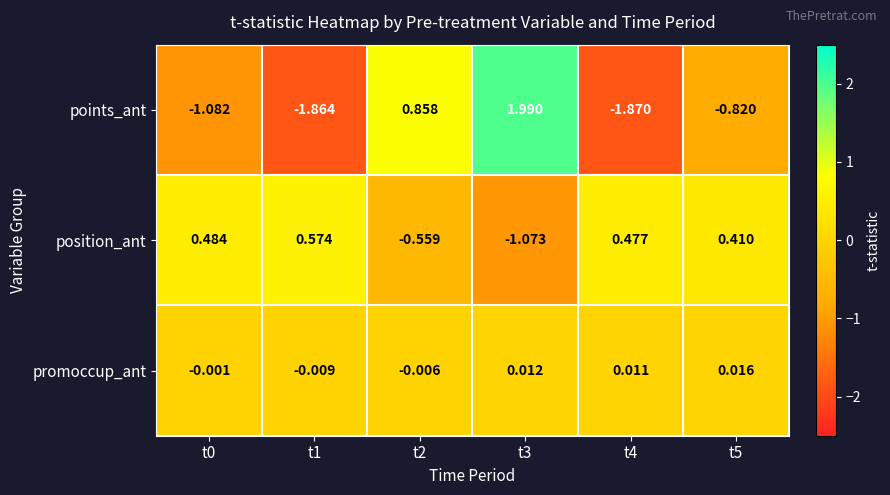

How many values in the position_ant series are below 0?

2